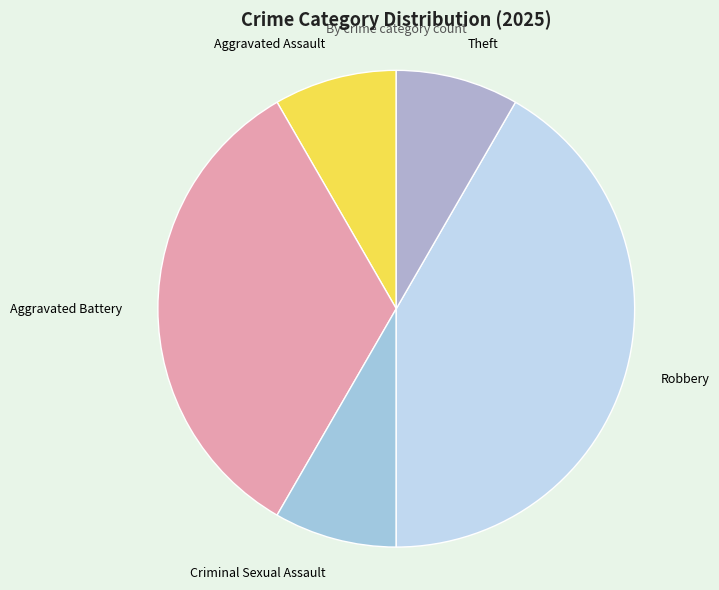

Does any single category account for the majority?

No